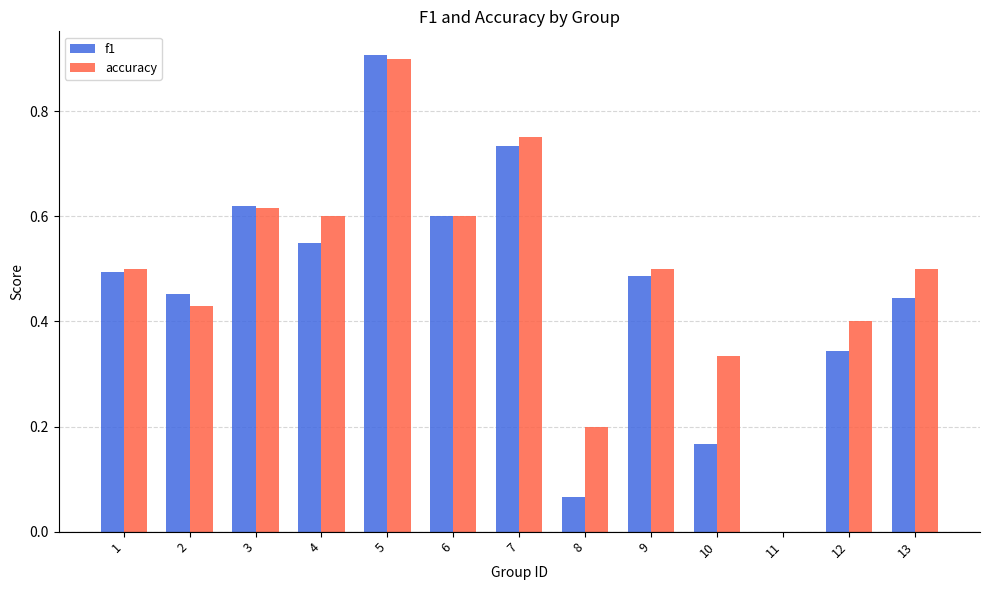

What is the greatest value displayed?

0.9